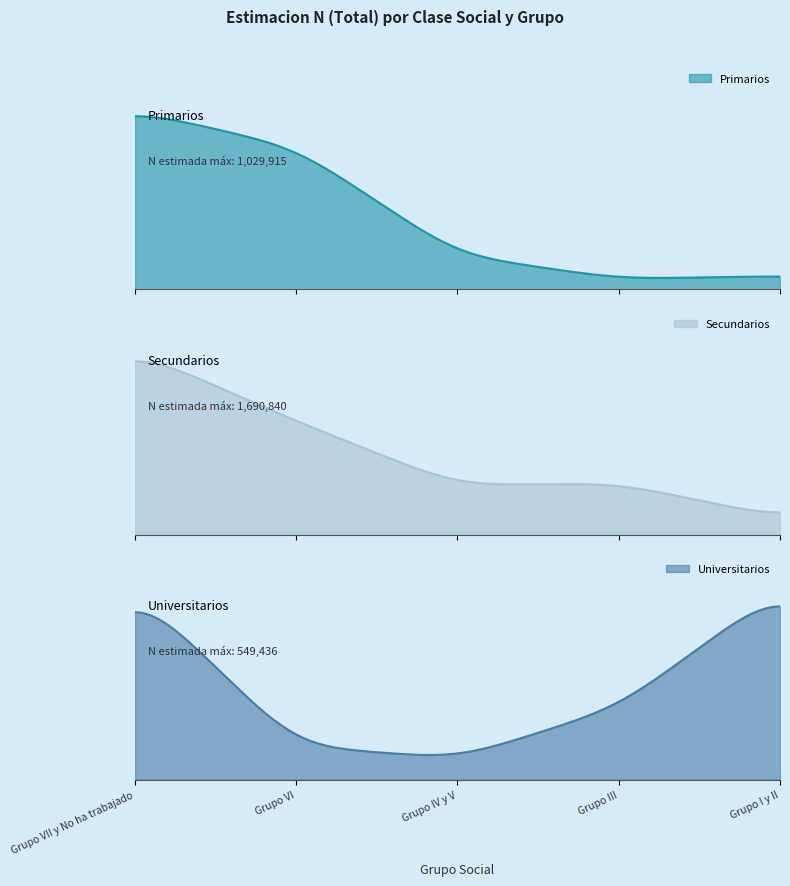

At how many categories does at least one series exceed 708592?

2